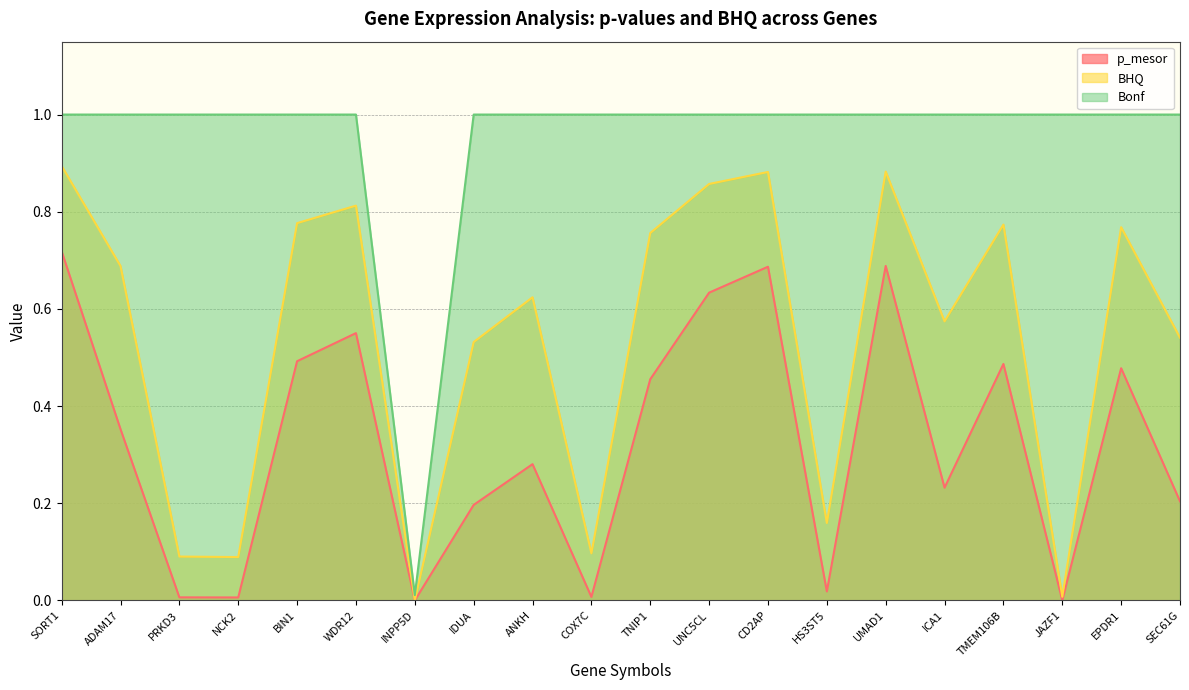

Reading right to left, what are all the values shown in this chart?

p_mesor: 0.2	0.5	0.0	0.5	0.2	0.7	0.0	0.7	0.6	0.5	0.0	0.3	0.2	0.0	0.6	0.5	0.0	0.0	0.4	0.7
BHQ: 0.5	0.8	0.0	0.8	0.6	0.9	0.2	0.9	0.9	0.8	0.1	0.6	0.5	0.0	0.8	0.8	0.1	0.1	0.7	0.9
Bonf: 1.0	1.0	1.0	1.0	1.0	1.0	1.0	1.0	1.0	1.0	1.0	1.0	1.0	0.0	1.0	1.0	1.0	1.0	1.0	1.0